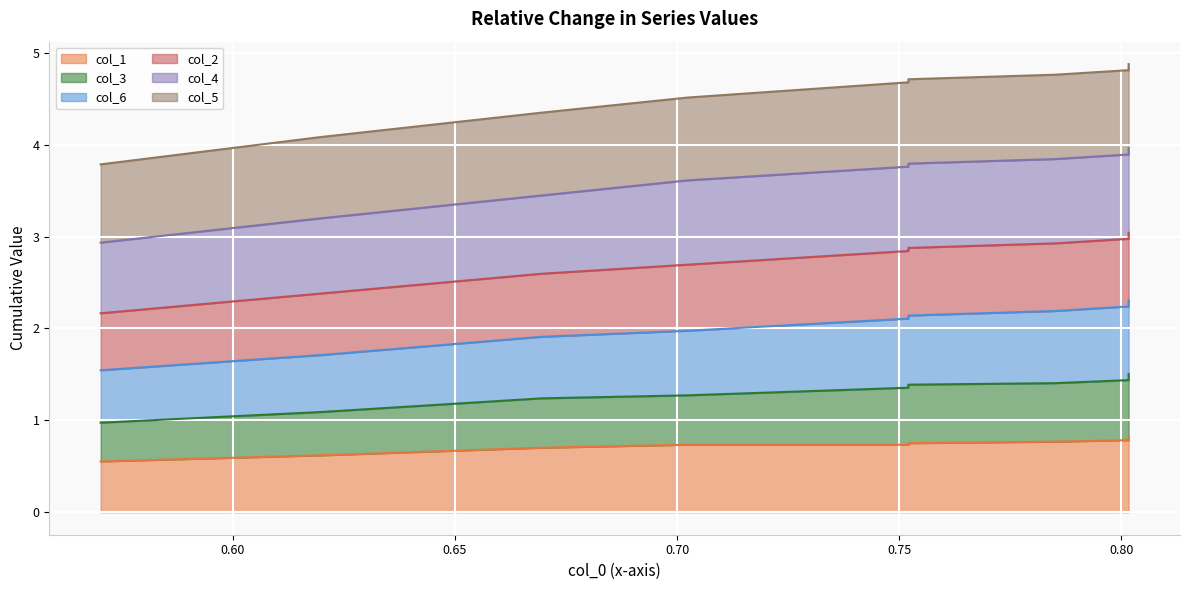

True or false: col_3 and col_6 cross at least once.

False